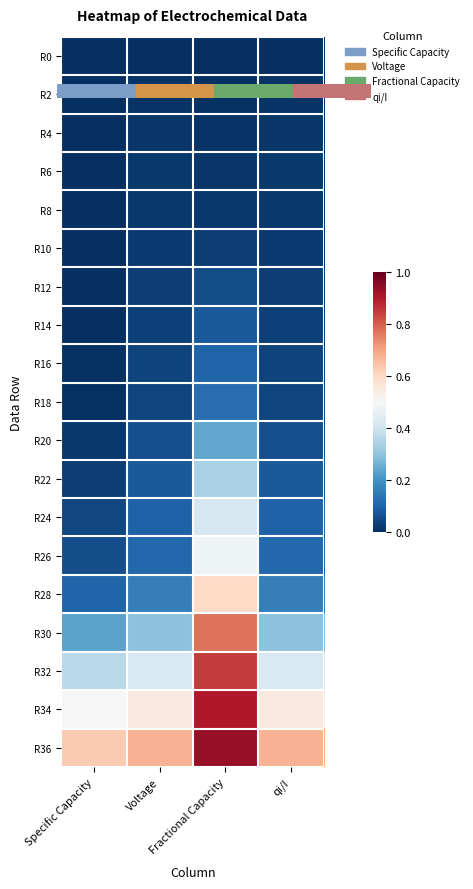

At Fractional Capacity, list the series in order from smallest to largest.

R0, R2, R4, R6, R8, R10, R12, R14, R16, R18, R20, R22, R24, R26, R28, R30, R32, R34, R36